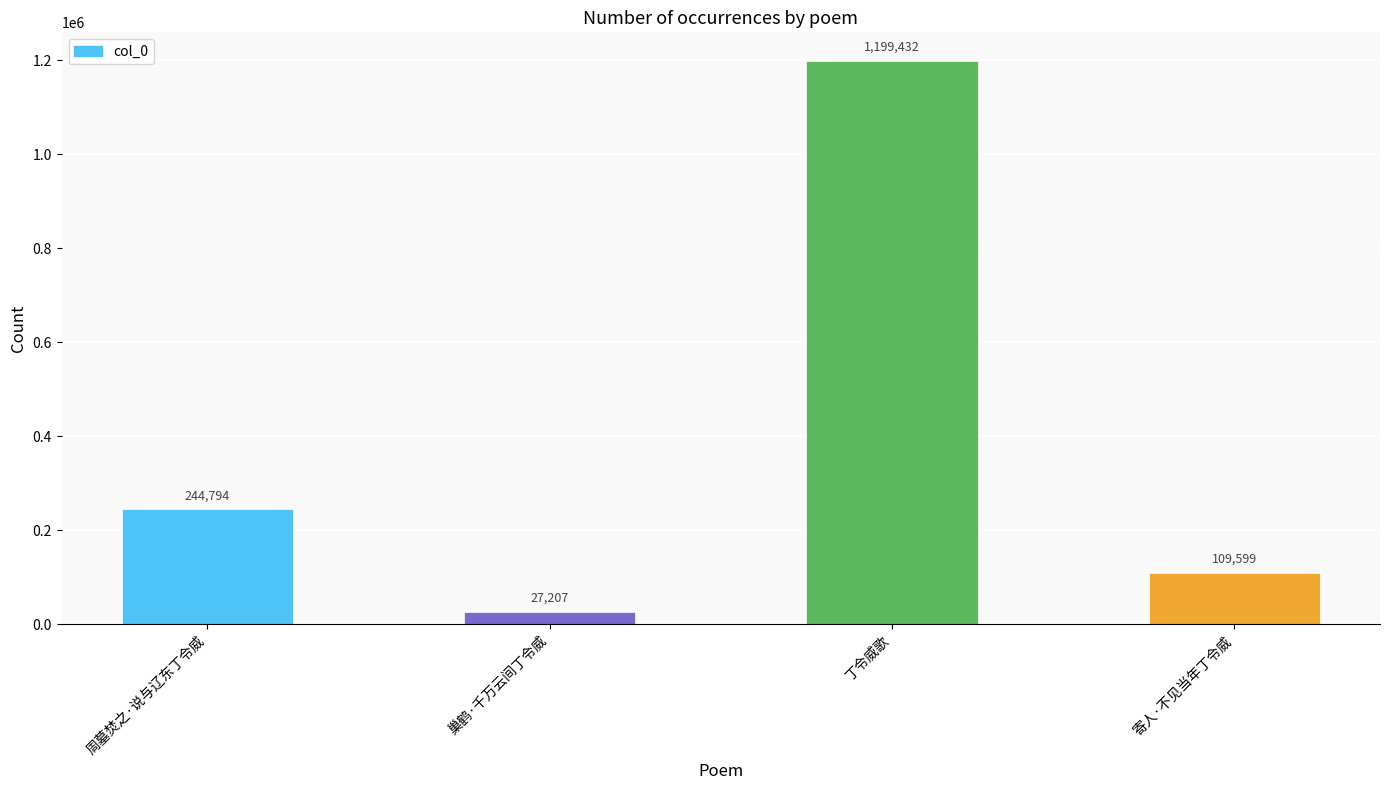

How many data points are less than 244794?

2